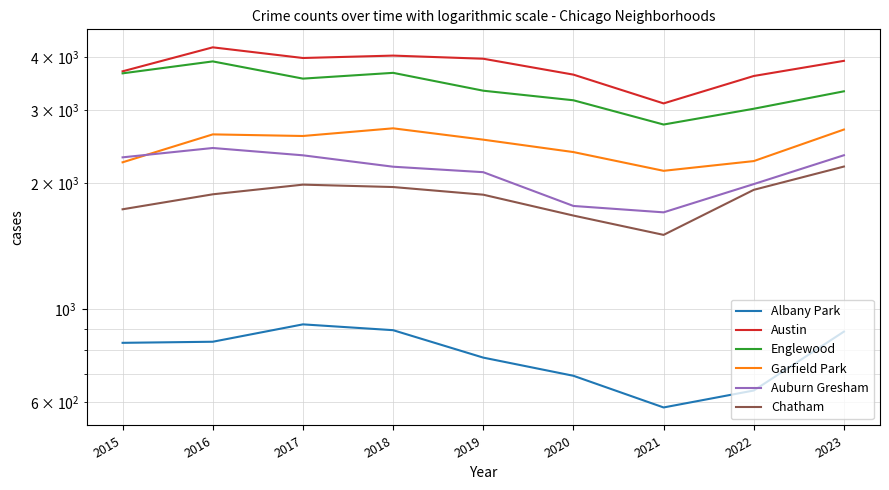

What is the sum of the Chatham values at 2018 and 2023?

4156